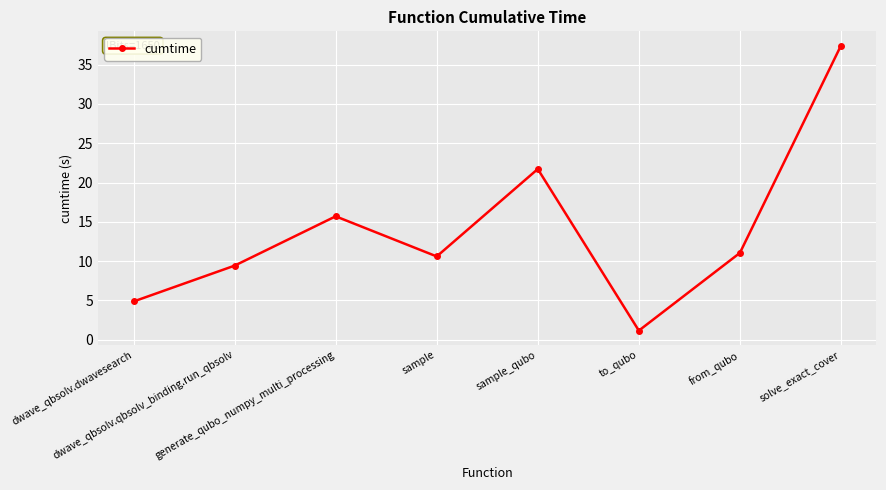

At which category does the chart reach its minimum across all series?

to_qubo